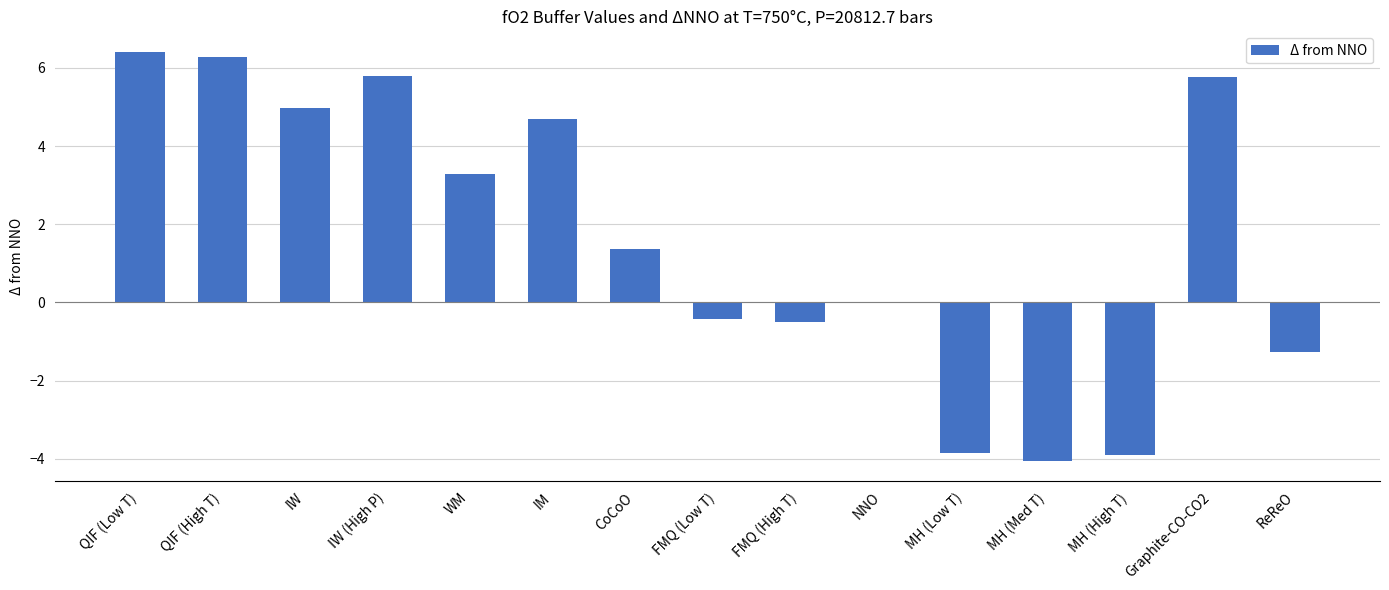

What is the change in value from CoCoO to MH (Med T)?

-5.4